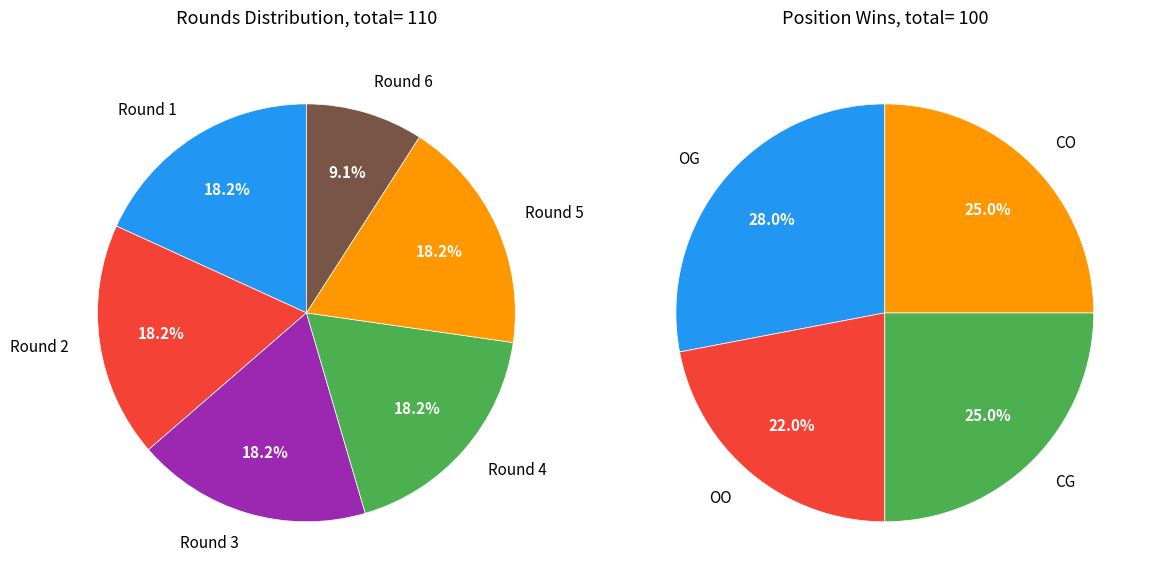

What percentage do Round 6 and Round 2 together represent?

27.3%